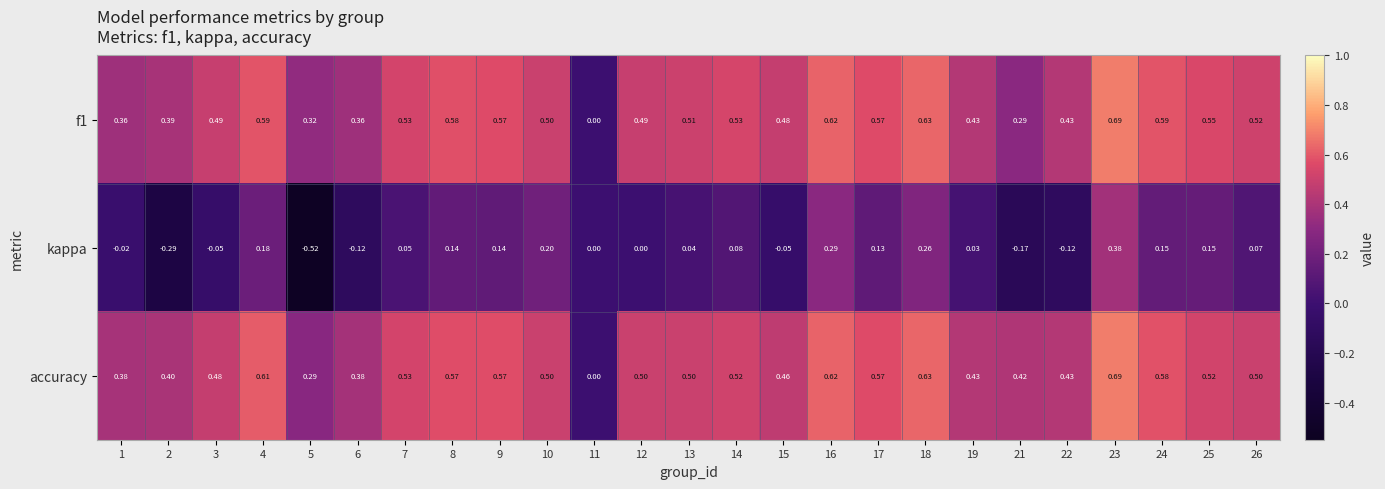

Which series has the largest total across all categories?

accuracy